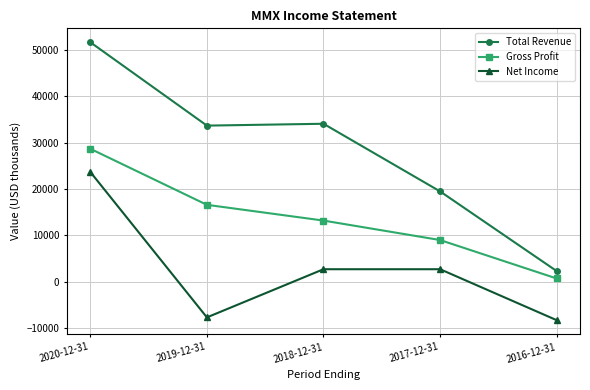

Reading left to right, transcribe all the data shown in this chart.

Total Revenue: 51700	33700	34100	19500	2300
Gross Profit: 28700	16600	13200	9000	700
Net Income: 23700	-7700	2700	2700	-8300